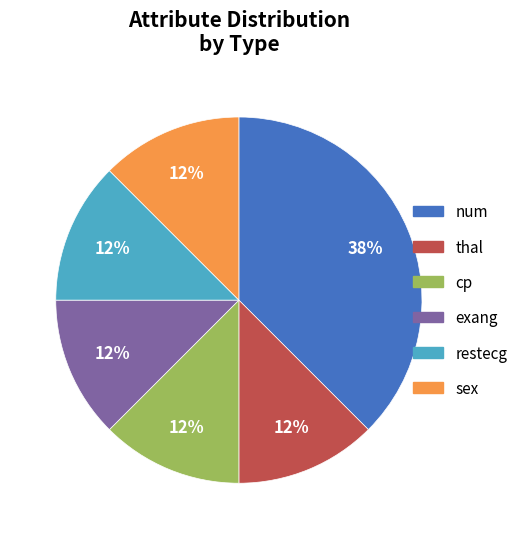

To the nearest percent, what is the average slice percentage?

17%